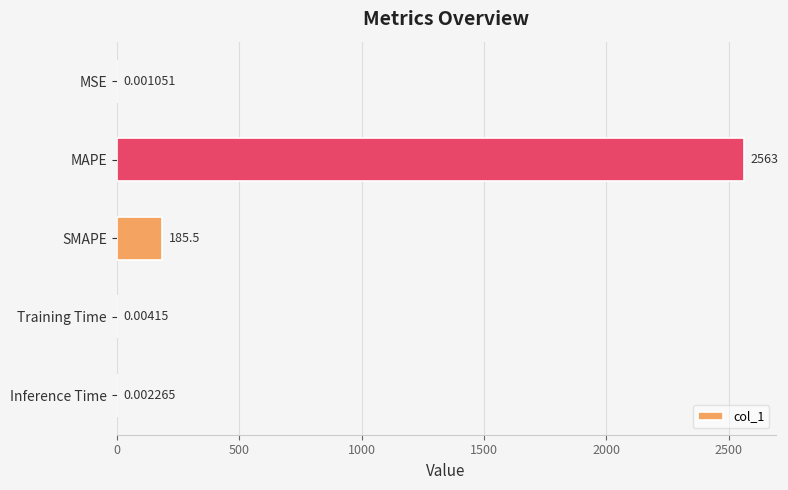

At which label is the value closest to 1281?

SMAPE